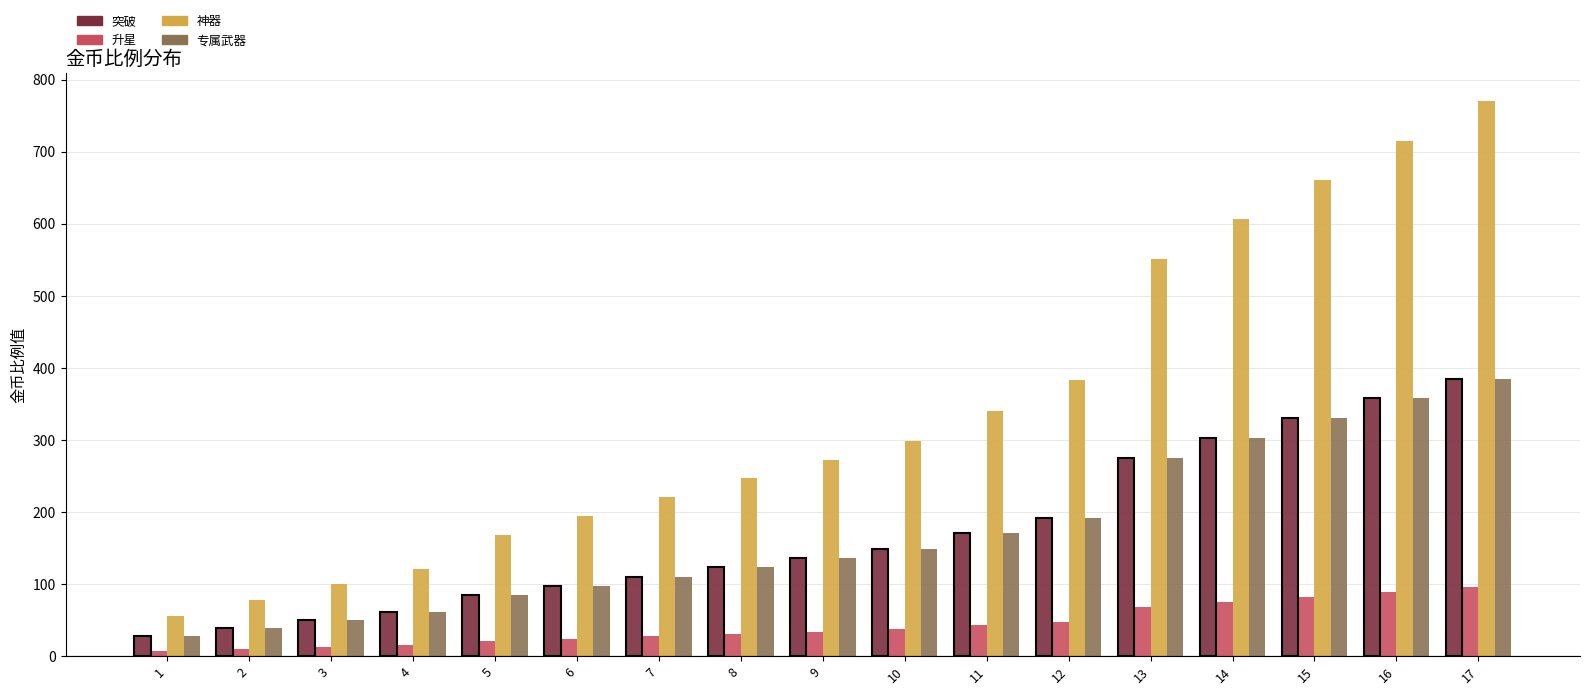

Read the 升星 value at 7.

27.6